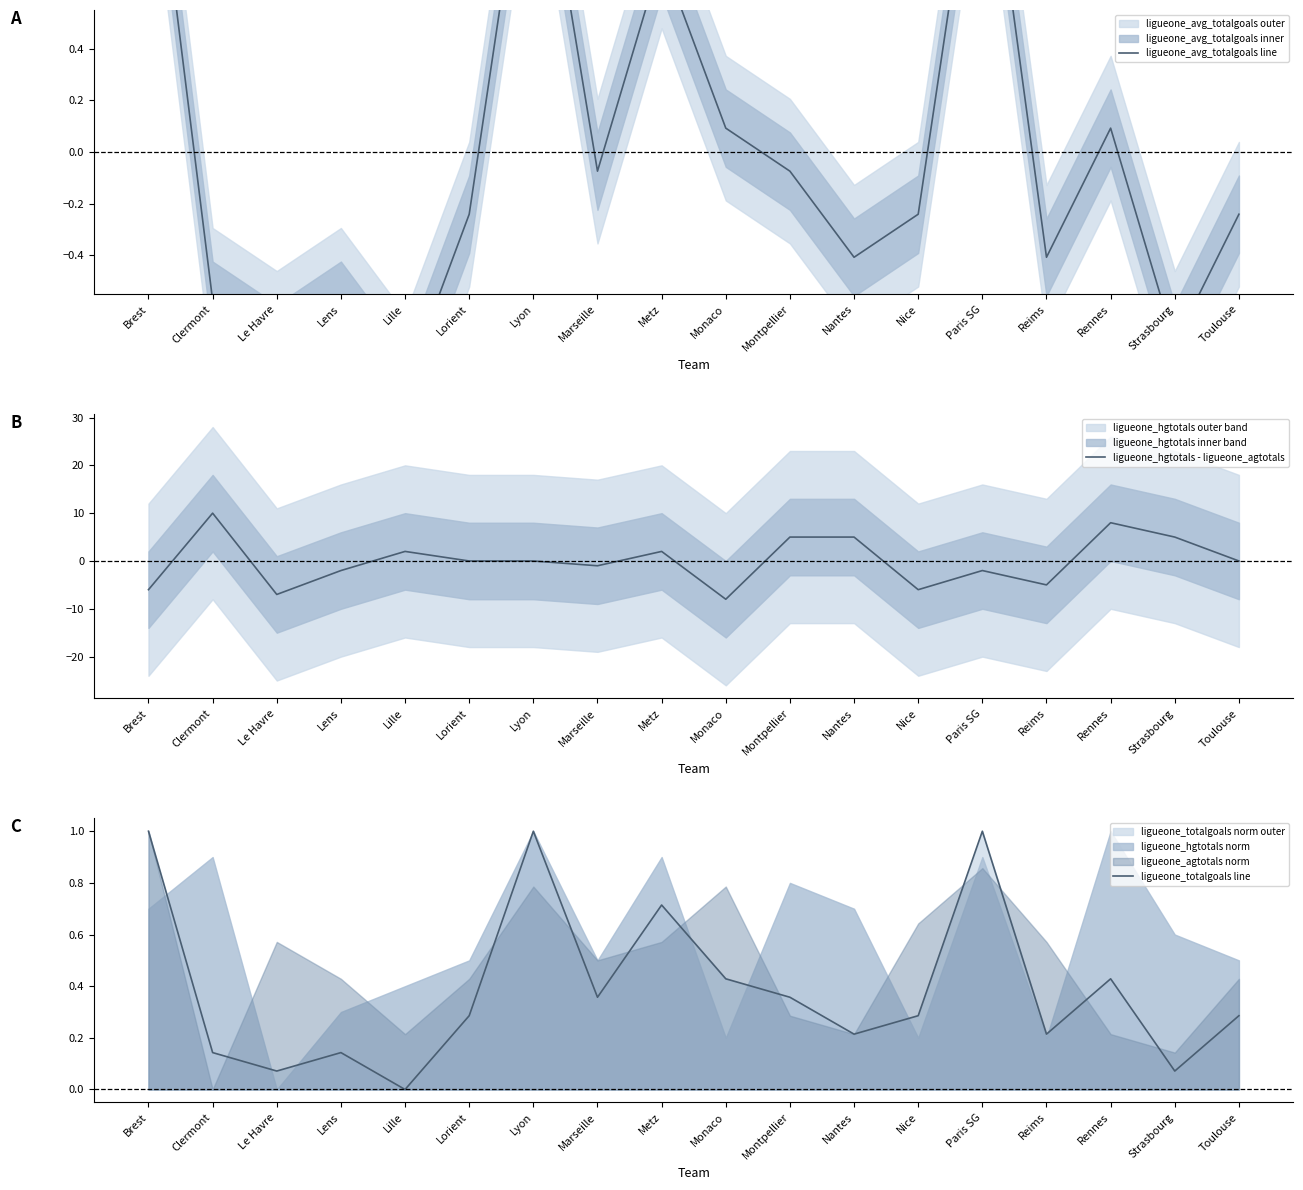

True or false: ligueone_totalgoals line has more than 0 points higher than both neighbors.

True